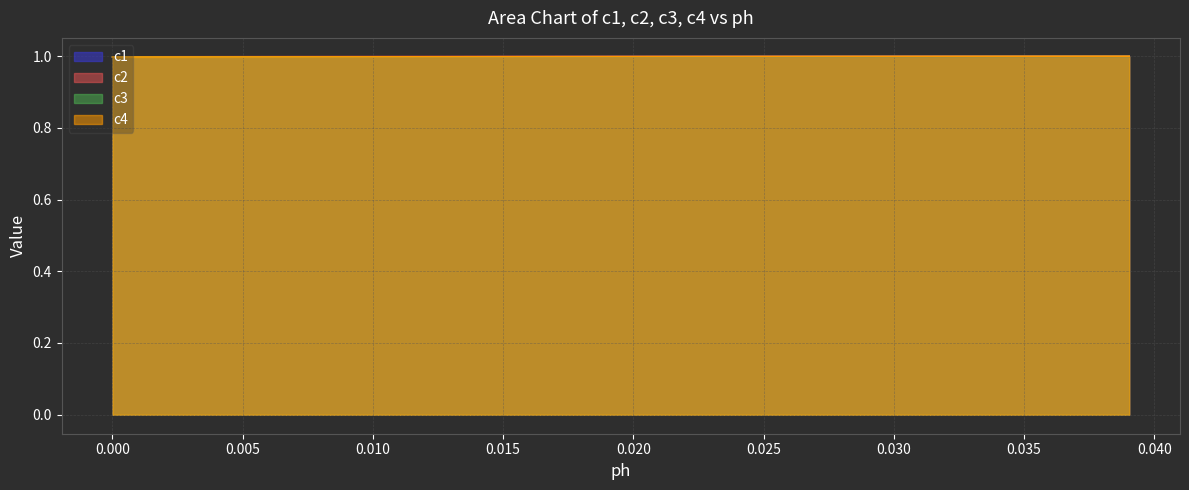

What is the maximum value for c3?

1.0